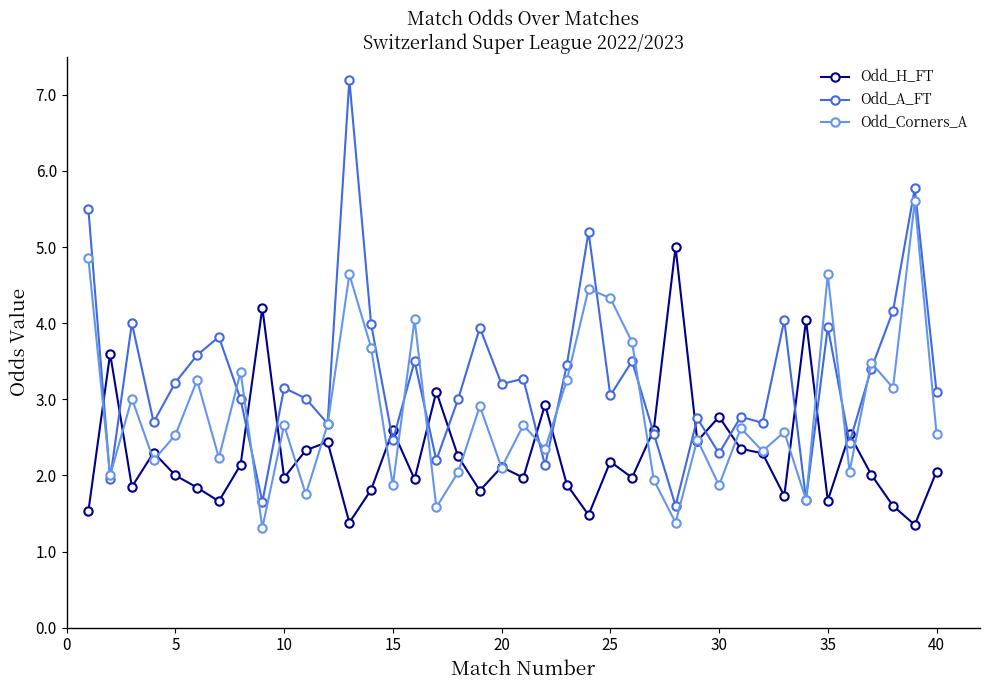

What is the value of the Odd_A_FT point at the 37th from the left?

3.4